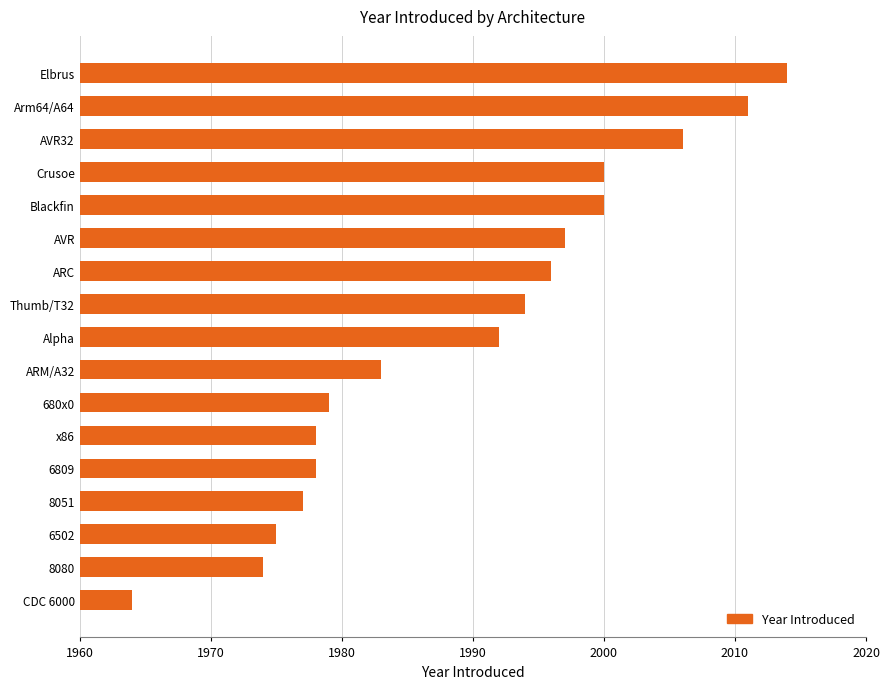

At which label is the value closest to 1989?

Alpha